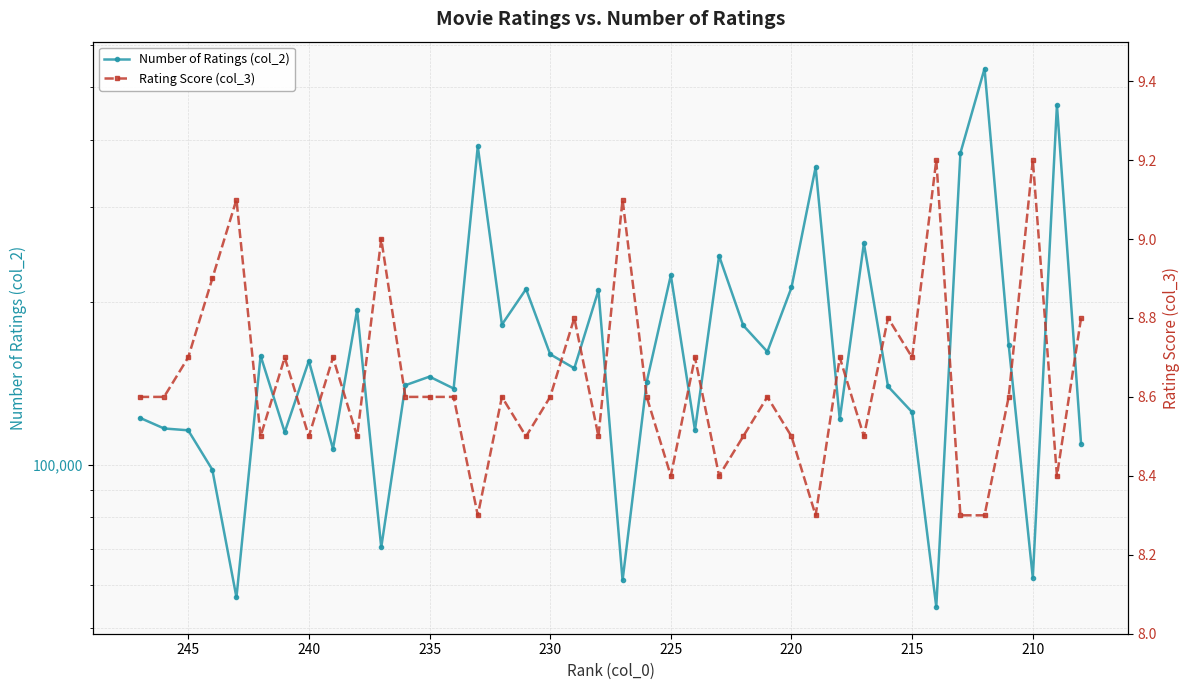

What is the value of the Number of Ratings (col_2) point at the 28th from the left?

213023.0